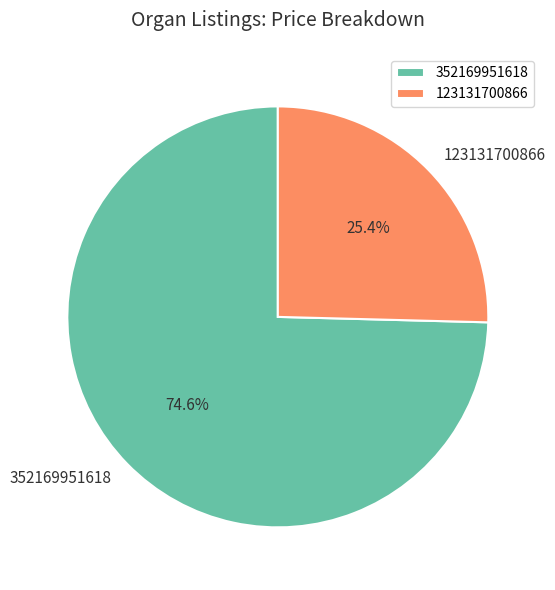

True or false: 123131700866 accounts for 37% of the total.

False